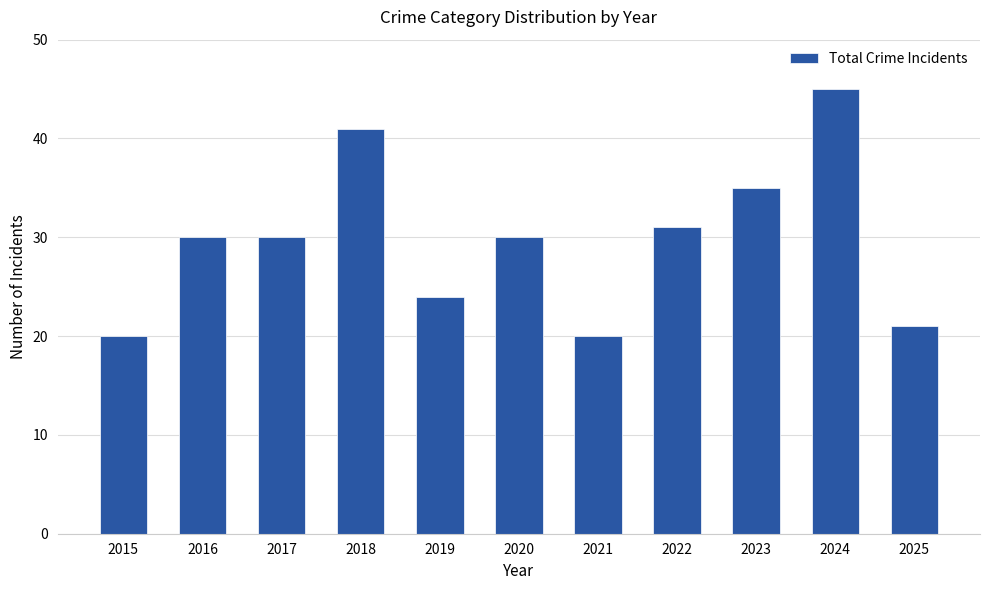

Are the bars horizontal?

No